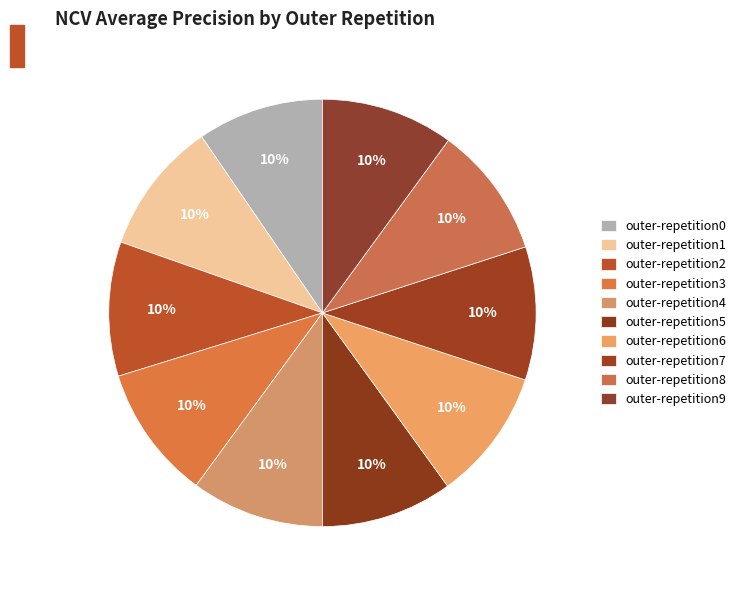

How many segments does this pie chart have?

10